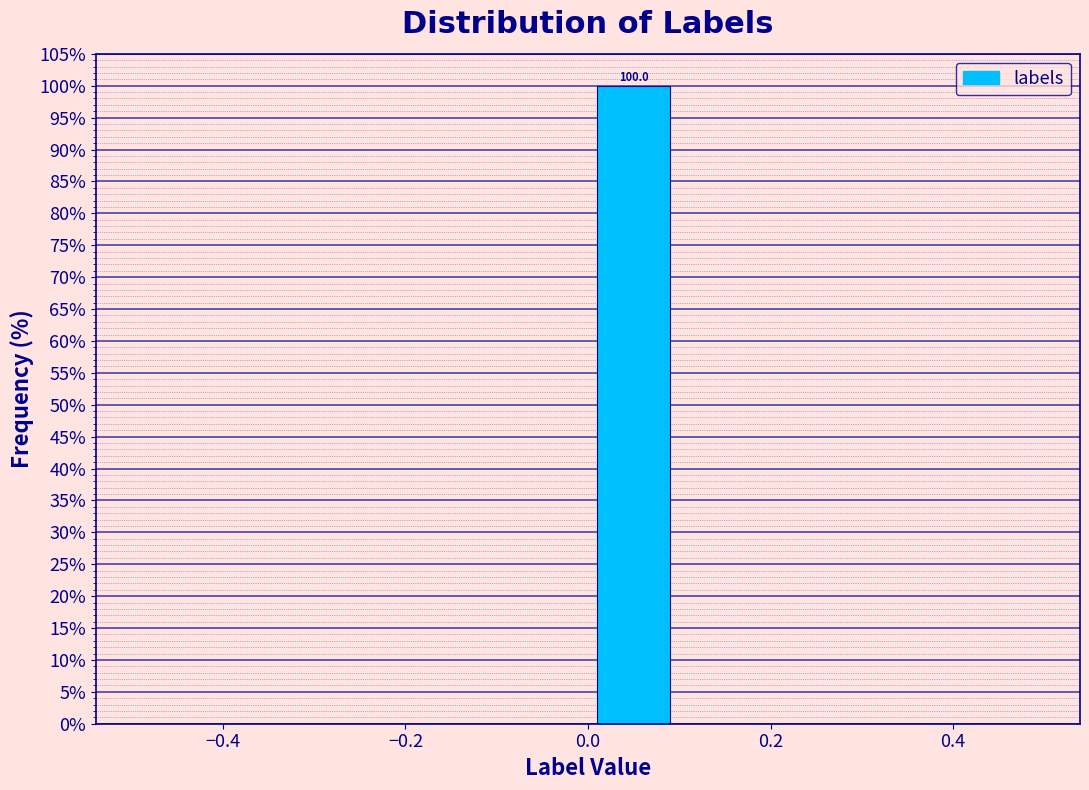

Which range on the x-axis has the tallest bar?

0.0 to 0.1